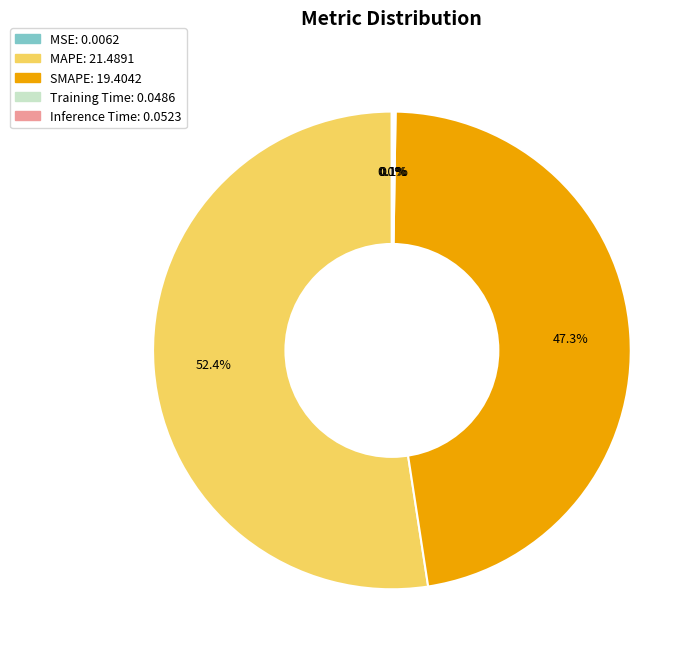

What percentage is the MAPE slice, to the nearest percent?

52%